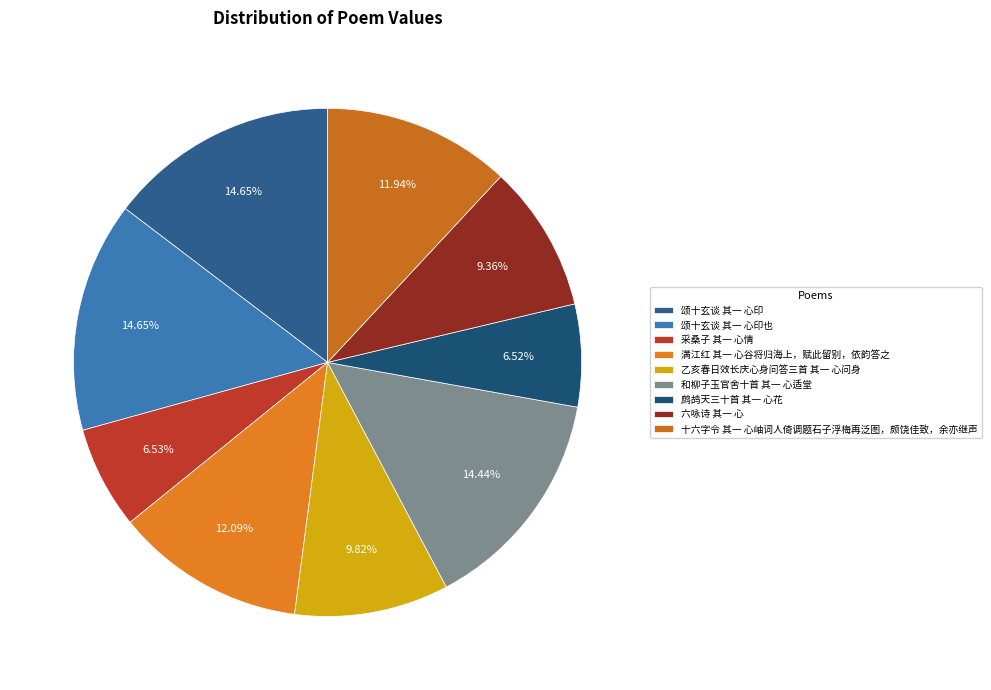

To the nearest percent, what is the average slice percentage?

11%